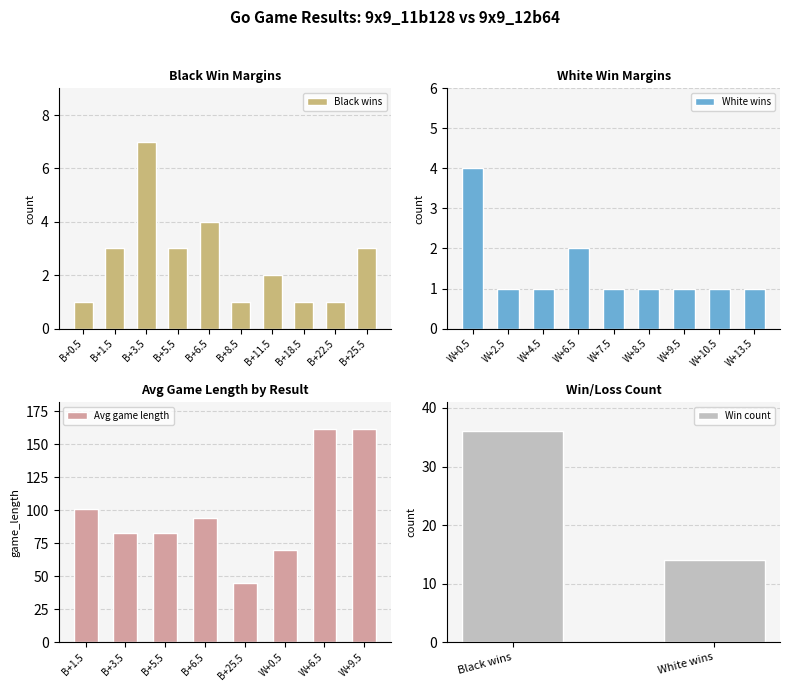

What is the difference between the maximum and minimum values in the Avg game length series?

117